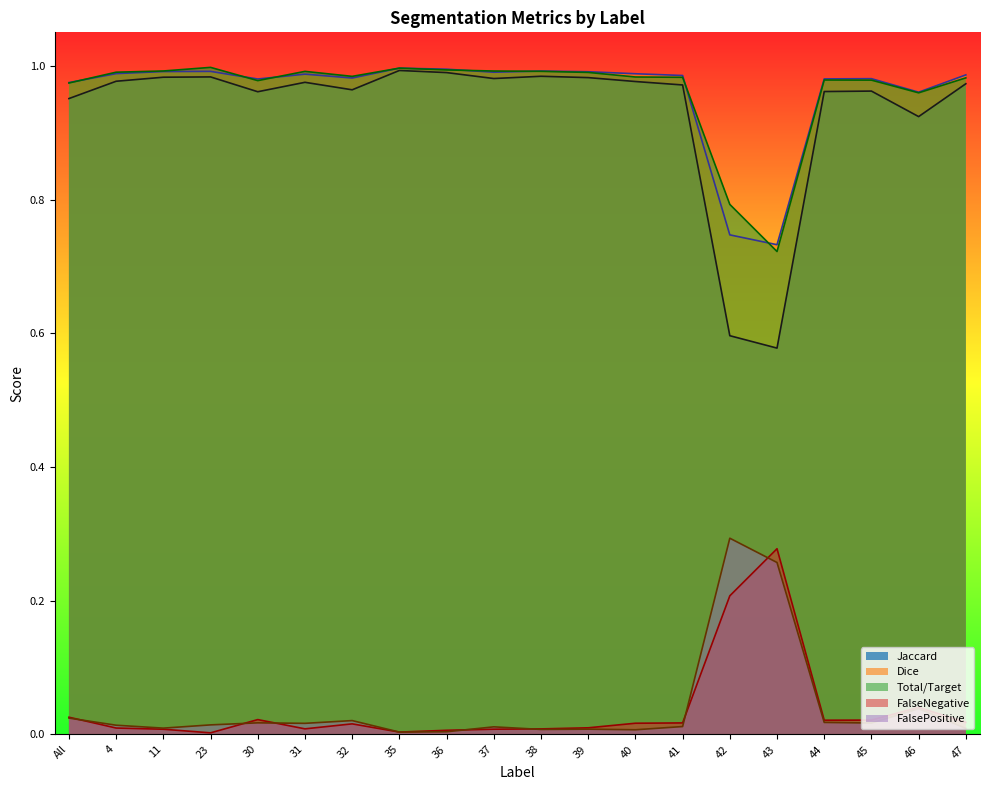

Which series changed the most between 38 and 43?

Jaccard